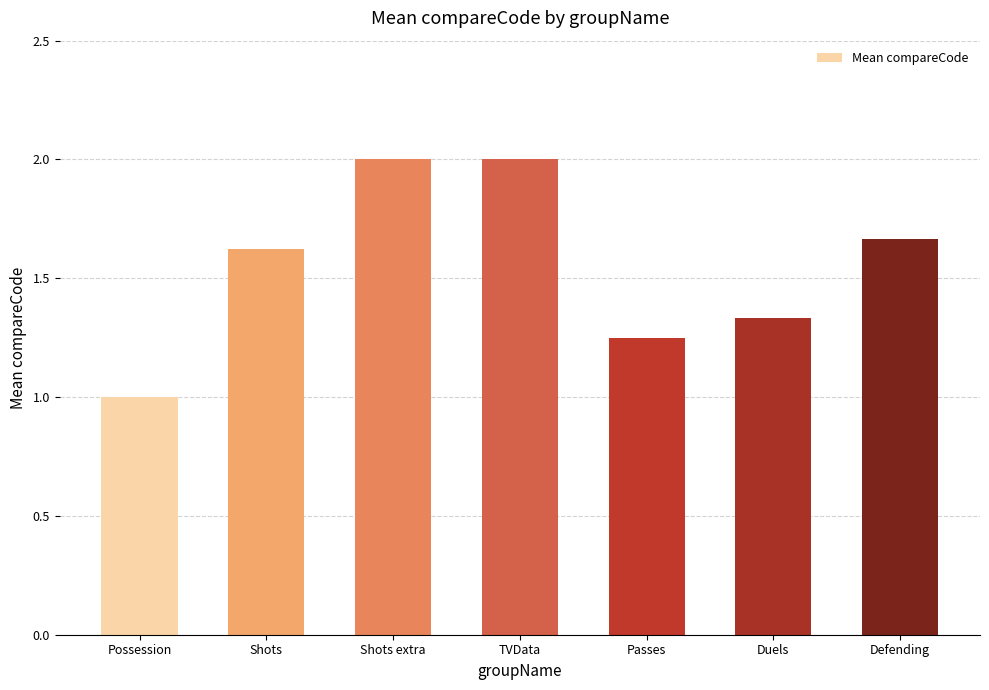

True or false: the data shows 3.2 at TVData.

False